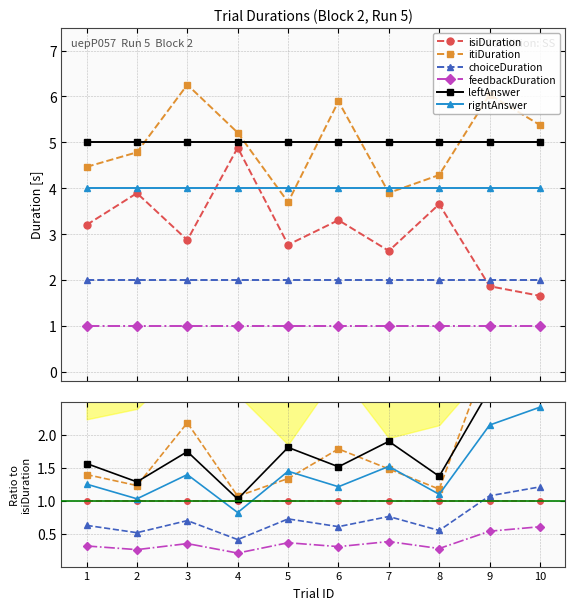

What is the value of the itiDuration point at the 6th from the left?

1.8